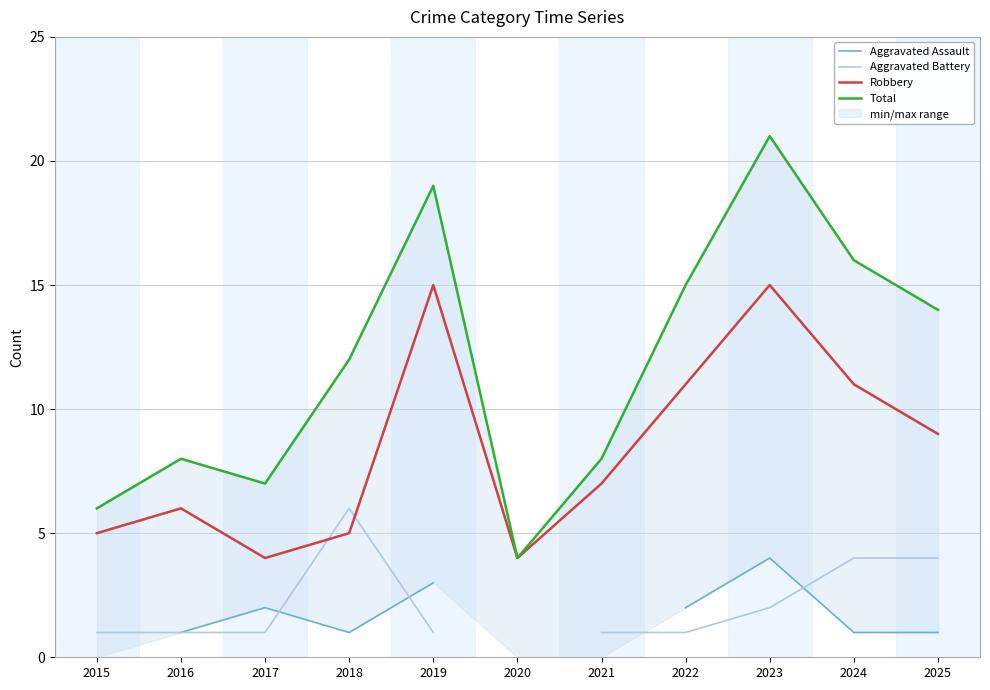

What is the spread (max minus min) of values at 2024?

15.0